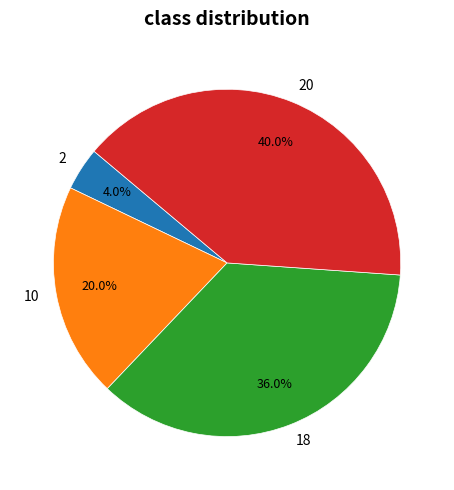

Is there a majority slice in this chart?

No